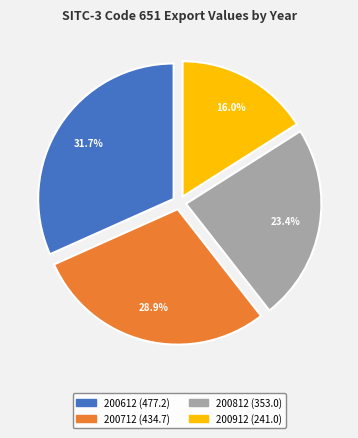

Is it true that 200812 is 29% of the pie?

False